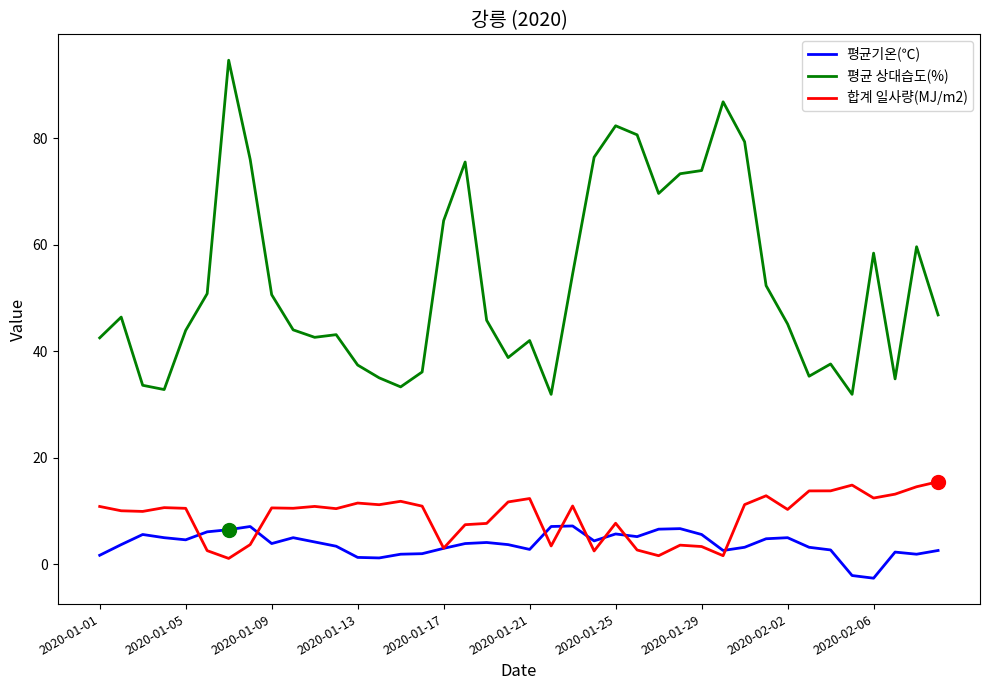

Which series has the largest total across all categories?

평균 상대습도(%)